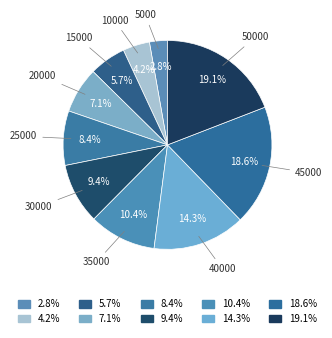

The 45000 slice represents 19% of the pie. True or false?

True